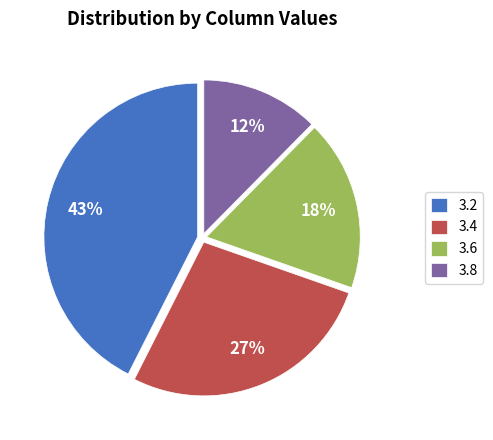

Which category has the smallest portion of the pie?

3.8